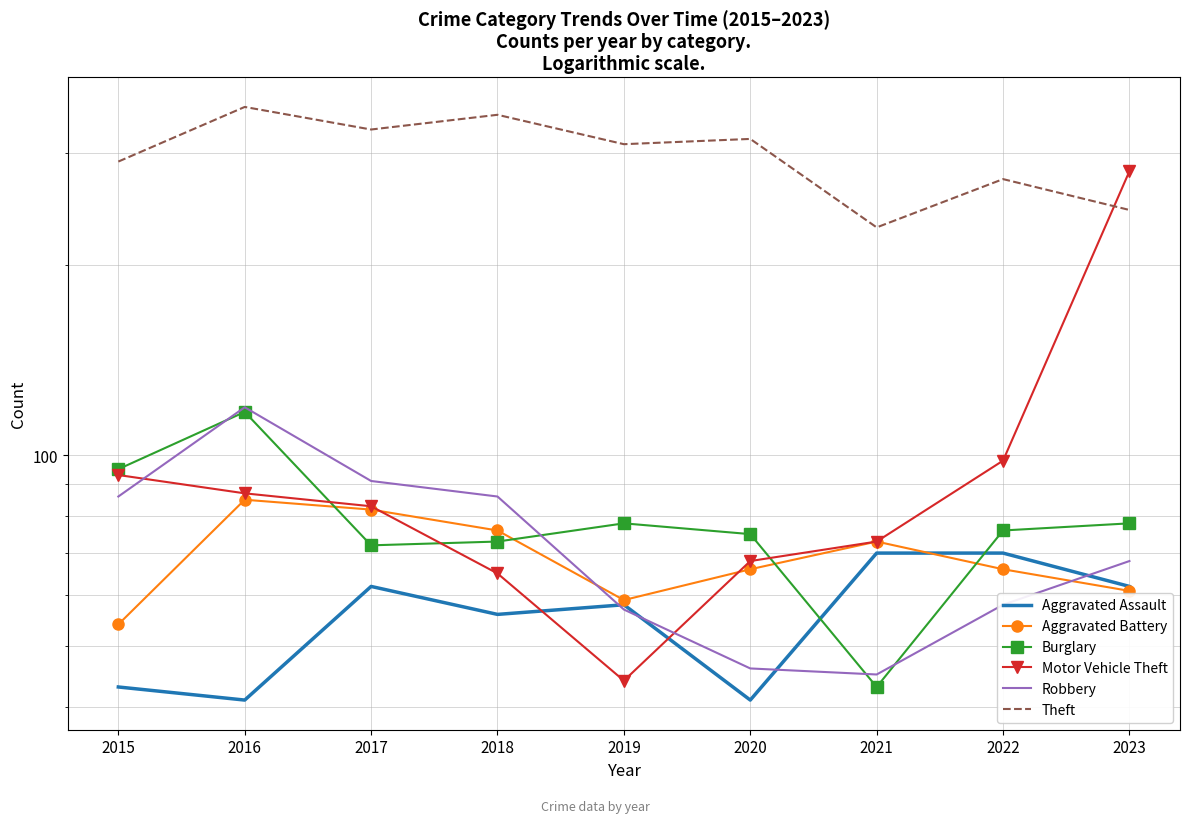

In Theft, how many points are higher than both neighbors (excluding endpoints)?

4